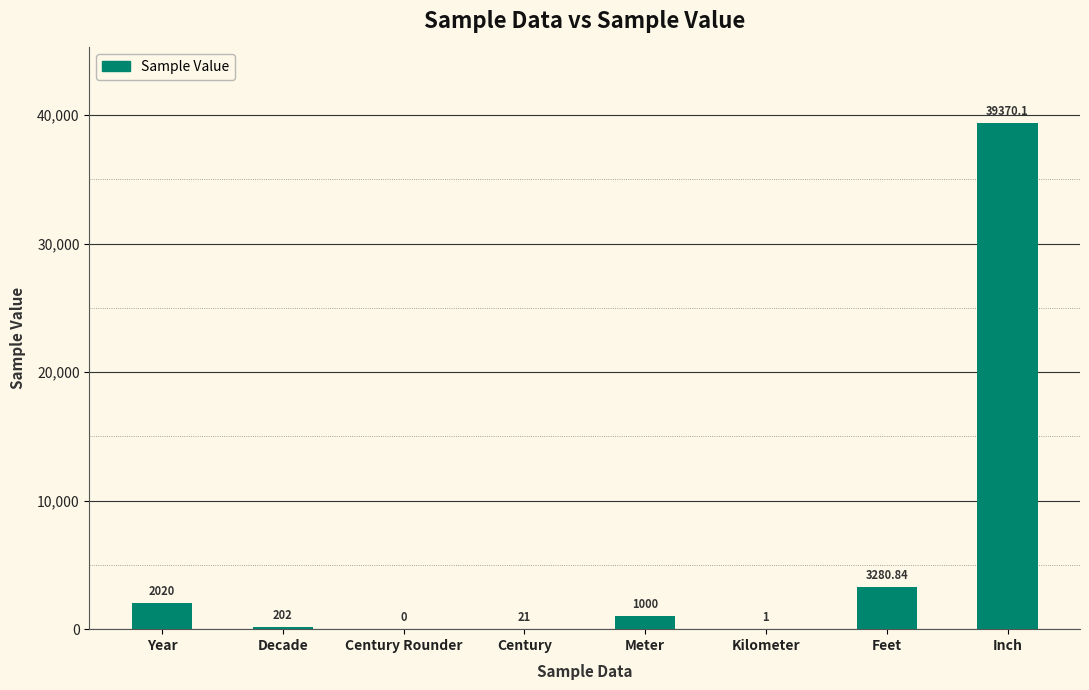

Count the number of categories in the chart.

8